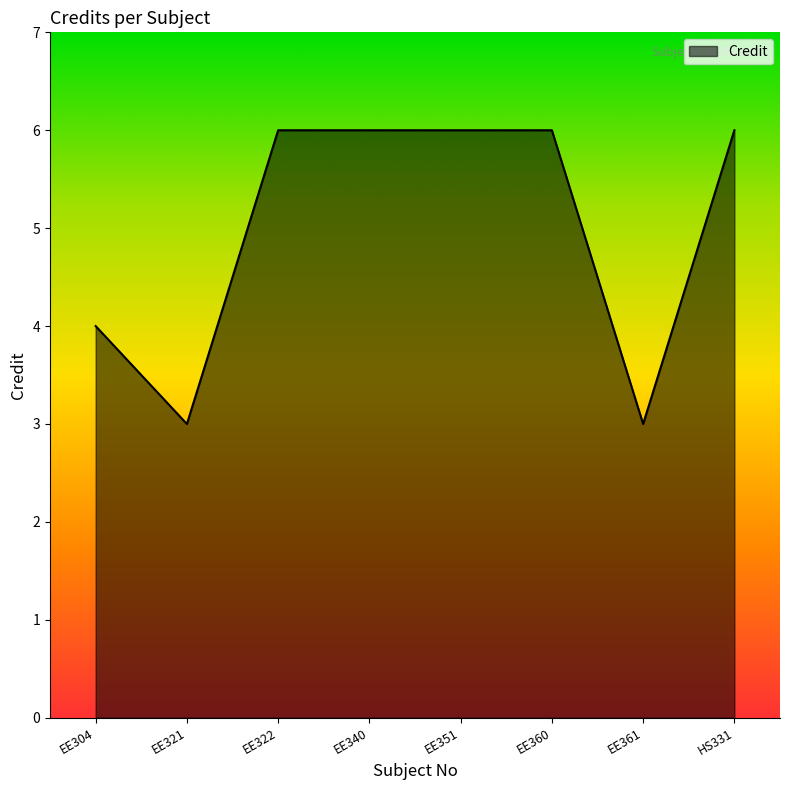

What is the difference between the maximum and minimum values?

3